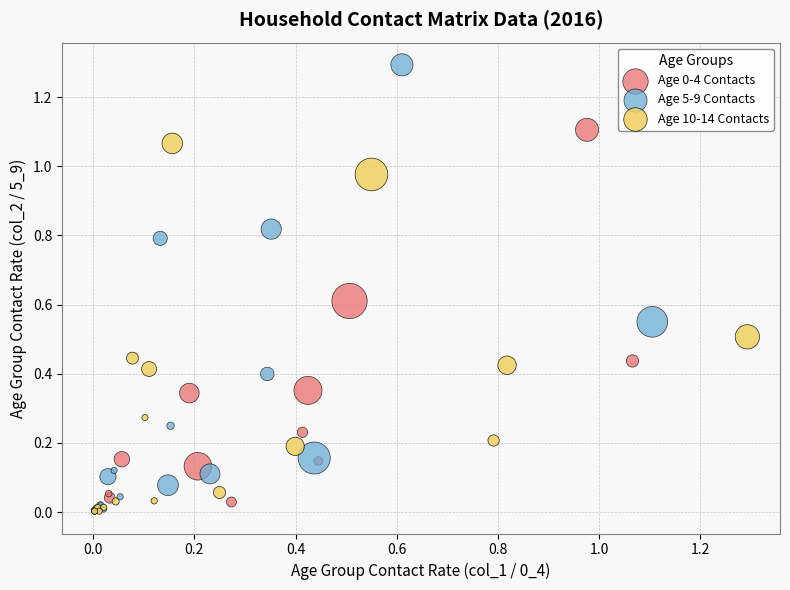

Which series has the largest Y range (max minus min)?

Age 5-9 Contacts